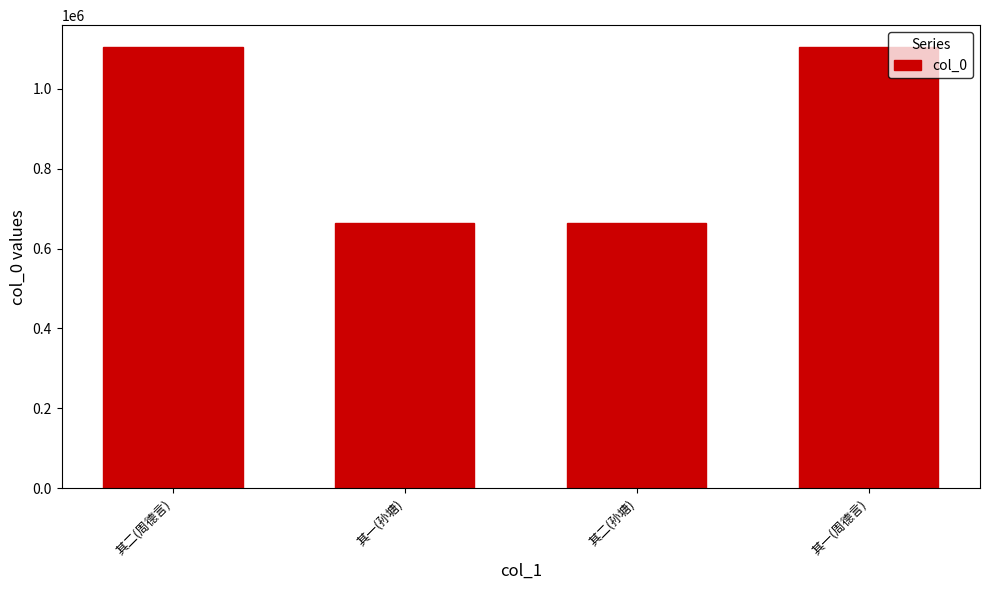

What is the difference between the maximum and minimum values?

439361